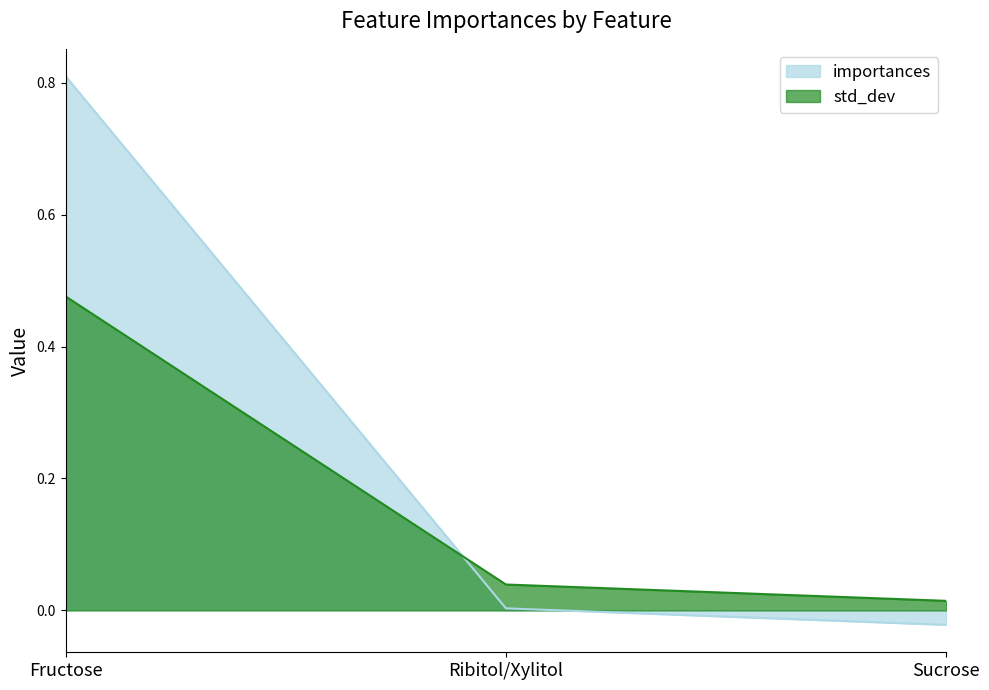

Does the chart display data point markers on the line(s)?

No